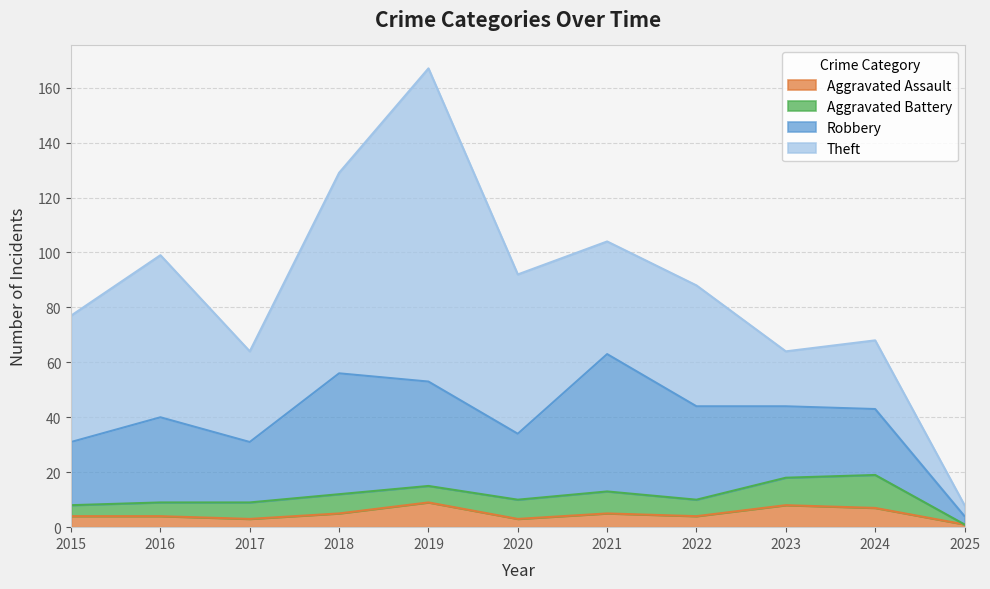

What is the value of the Aggravated Battery point at the 1st from the left?

4